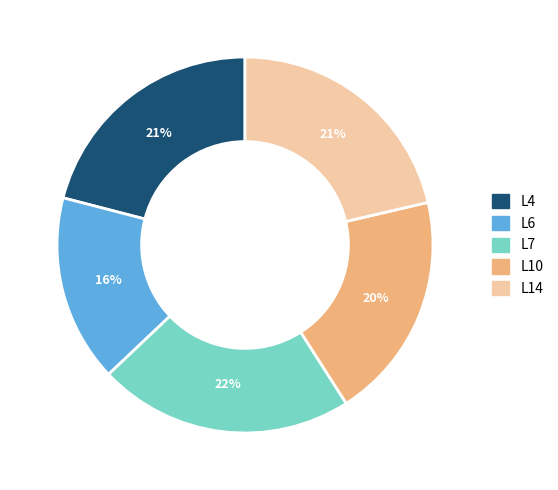

Does any single category account for the majority?

No